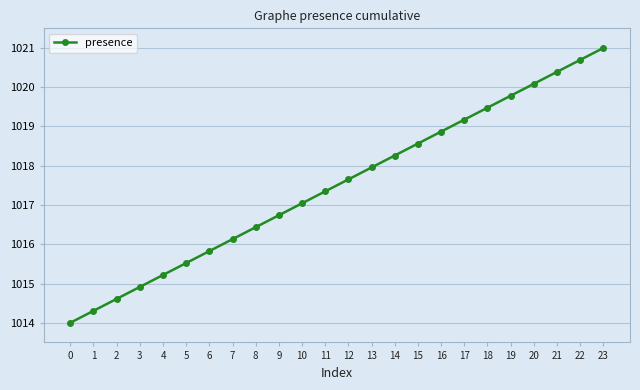

What is the difference between the values at 8 and 9?

0.3